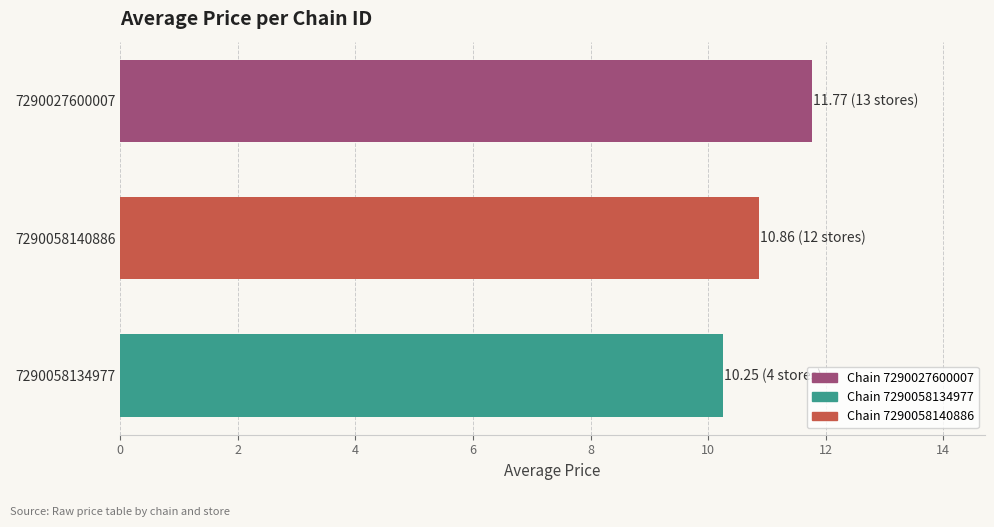

Which has a higher value, 7290027600007 or 7290058134977?

7290027600007